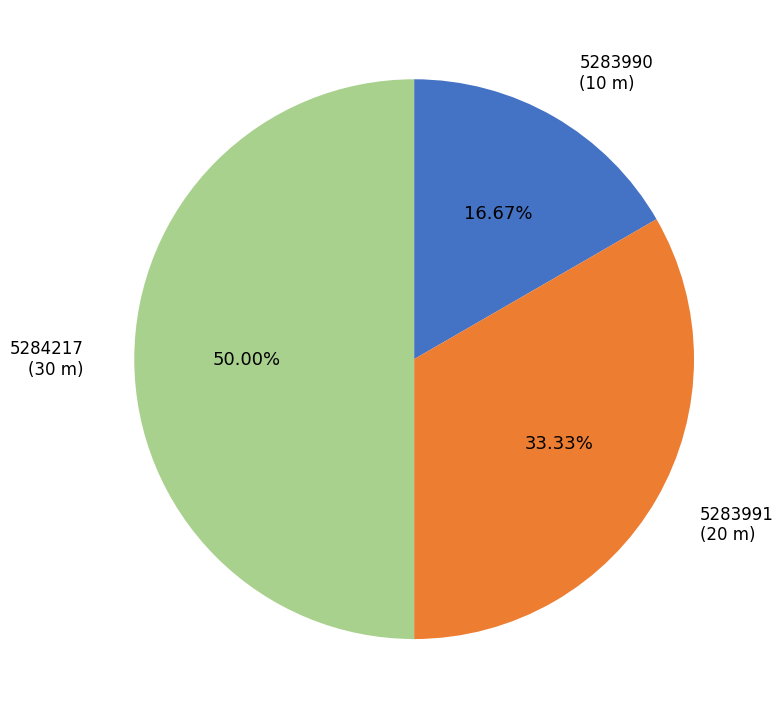

What percentage is the 5283990 slice, to the nearest percent?

17%